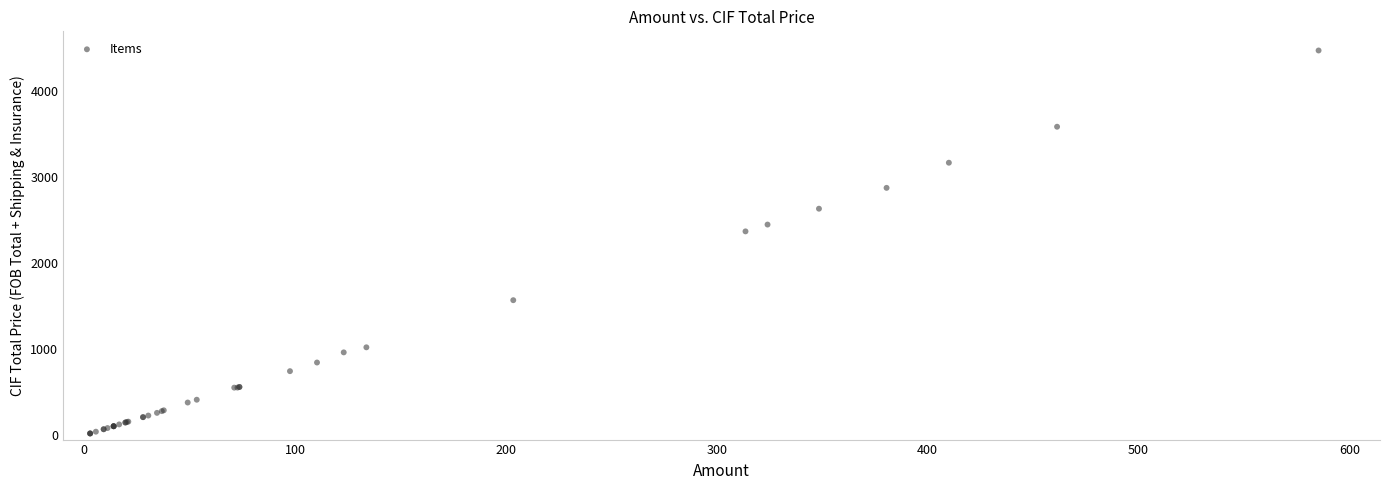

What Y value in the scatter plot is closest to 2243?

2366.8